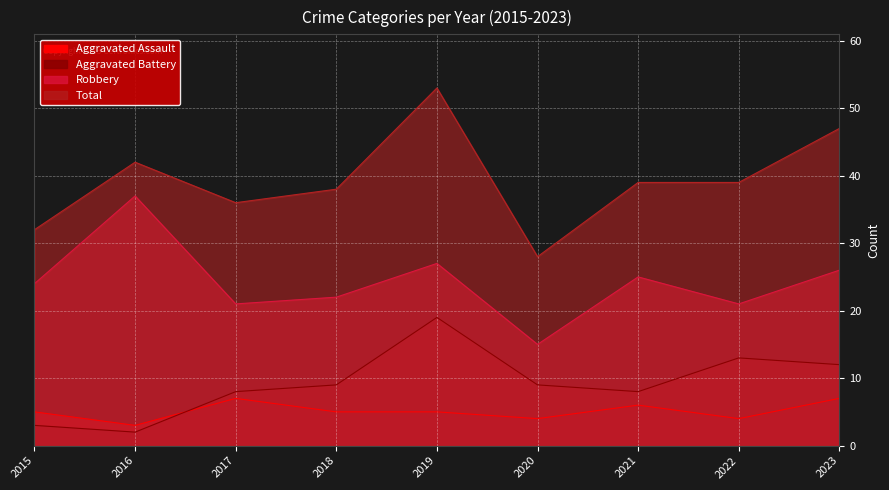

At which category is the sum across all series the highest?

2019